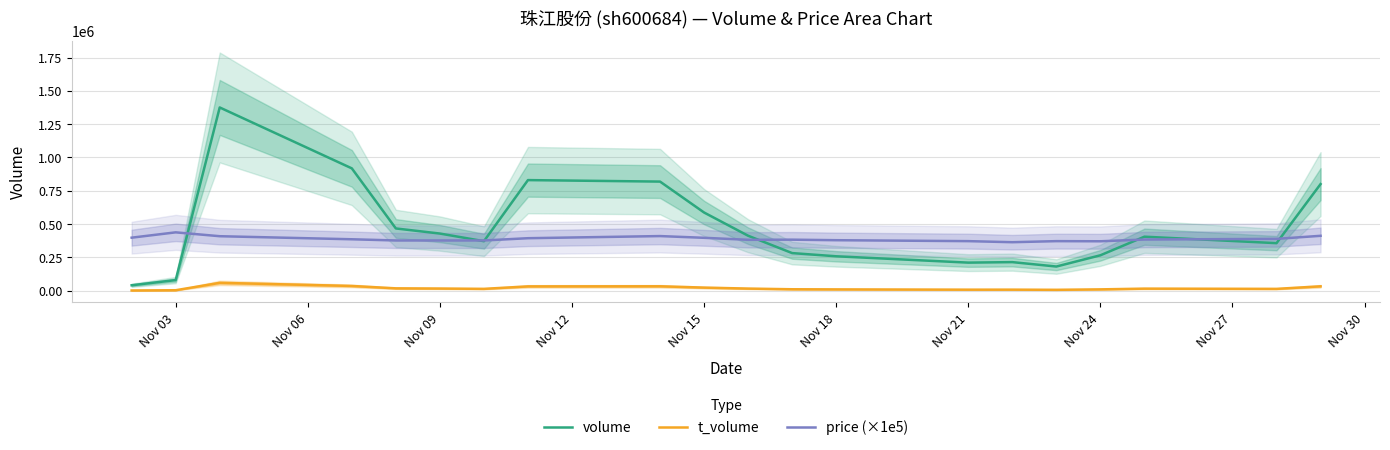

True or false: t_volume and price (×1e5) cross at least once.

False